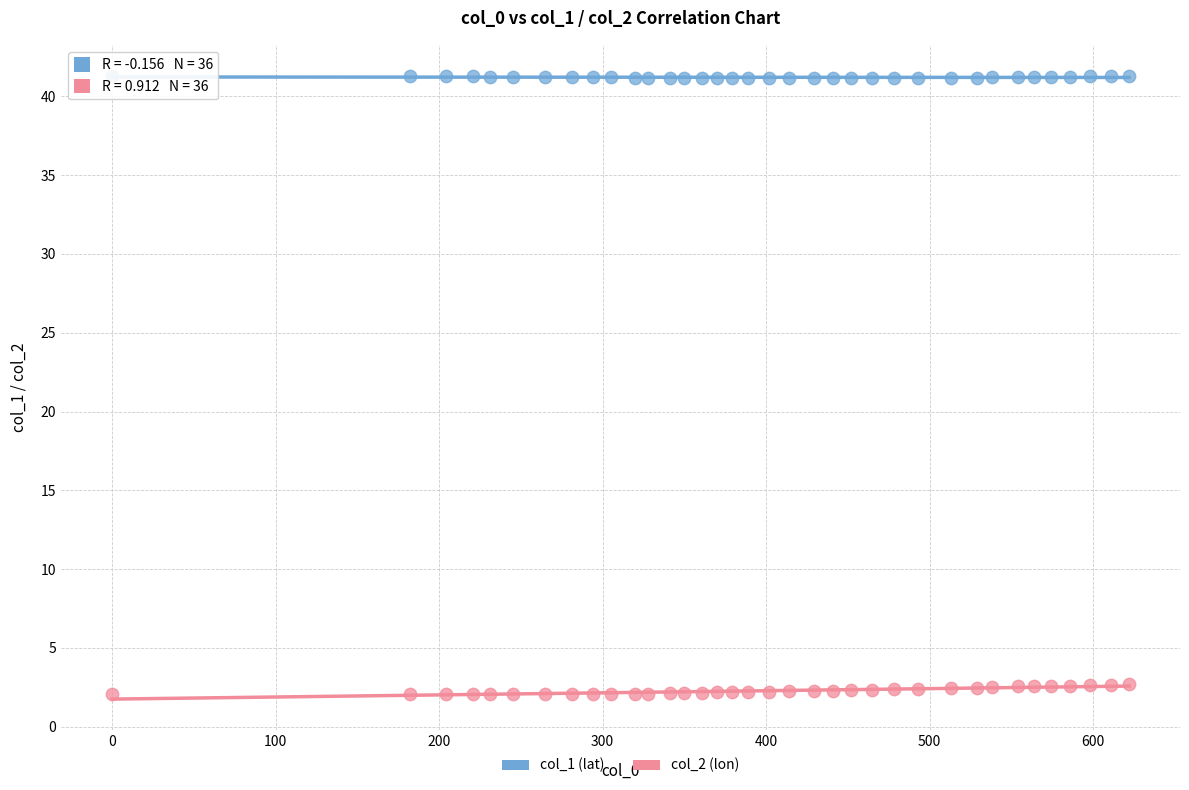

Which series reaches the maximum Y coordinate?

col_1 (lat)